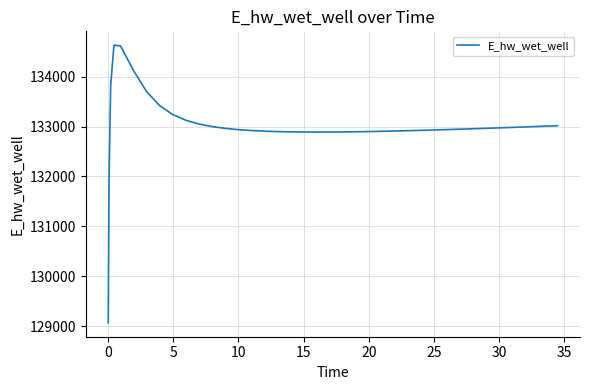

What is the greatest value displayed?

134628.0